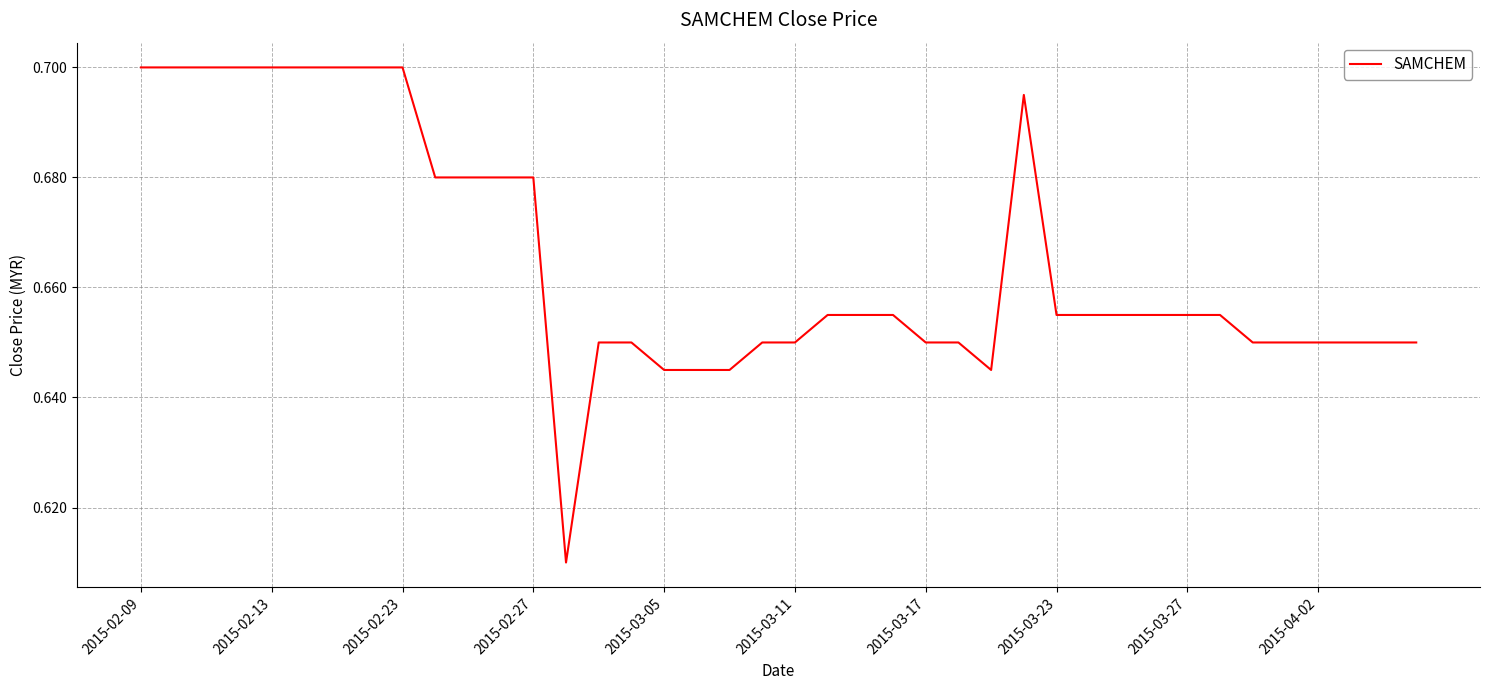

At which label is the value closest to 0?

13